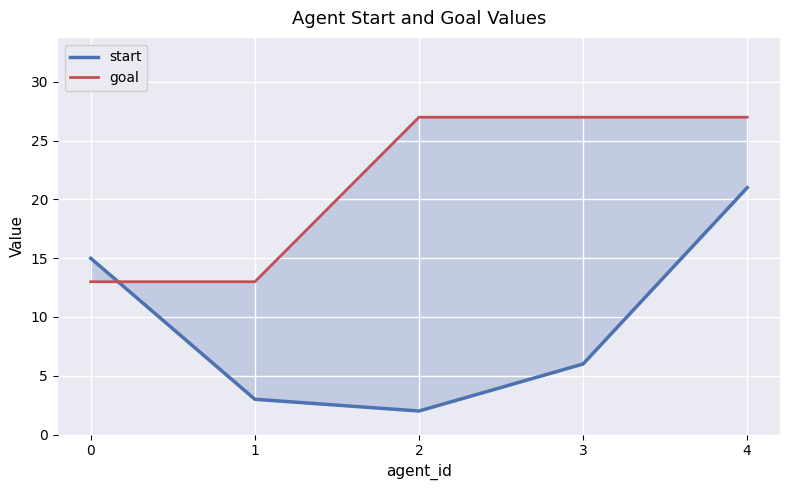

True or false: goal and start intersect in this chart.

True